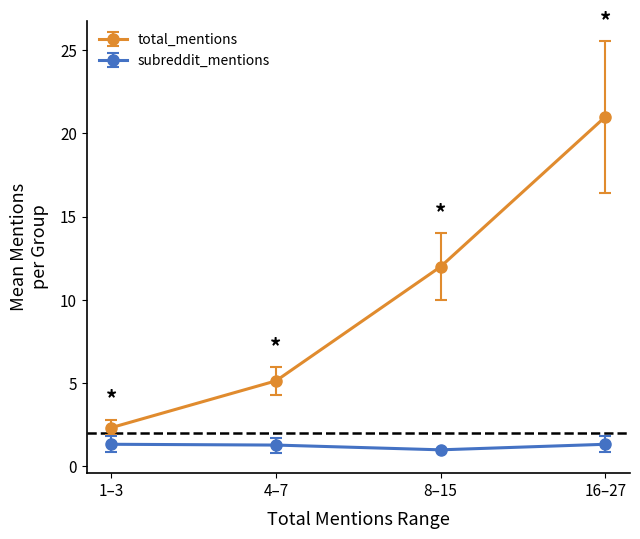

The value of total_mentions at 4–7 is 5.1. True or false?

True